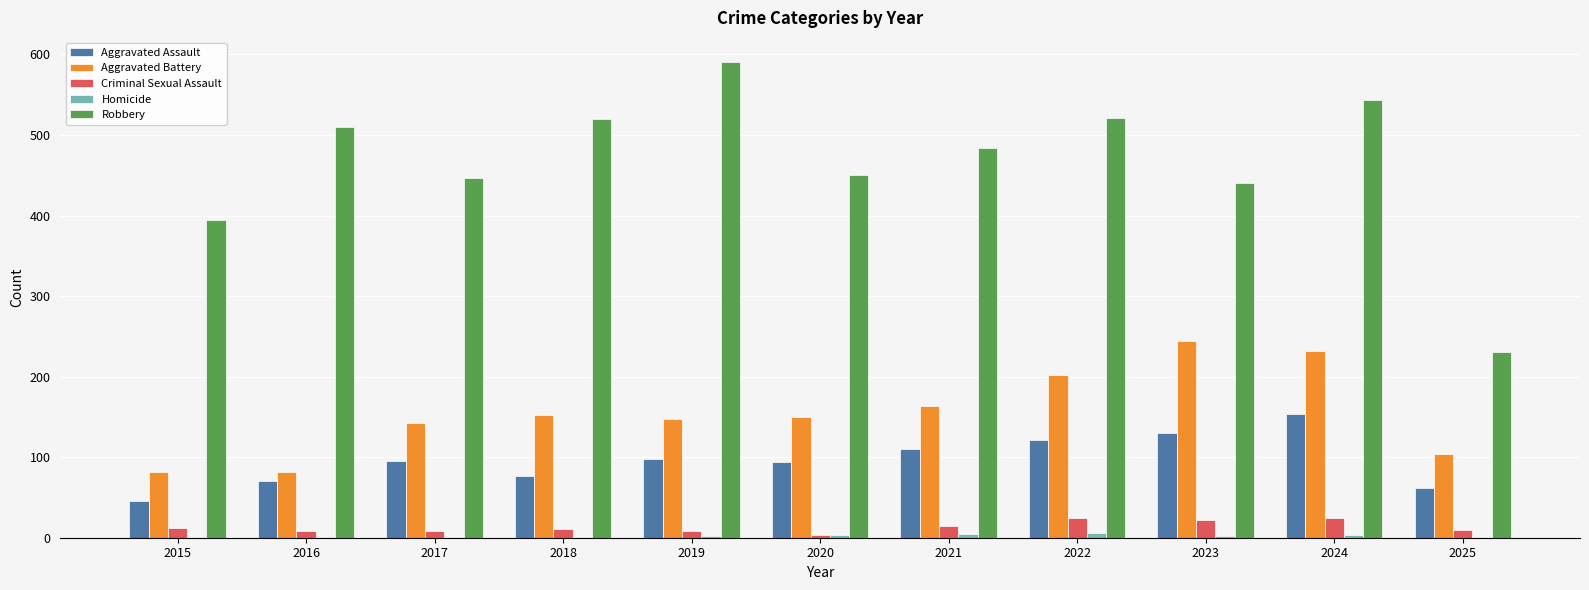

What is the total value across all series at 2022?

874